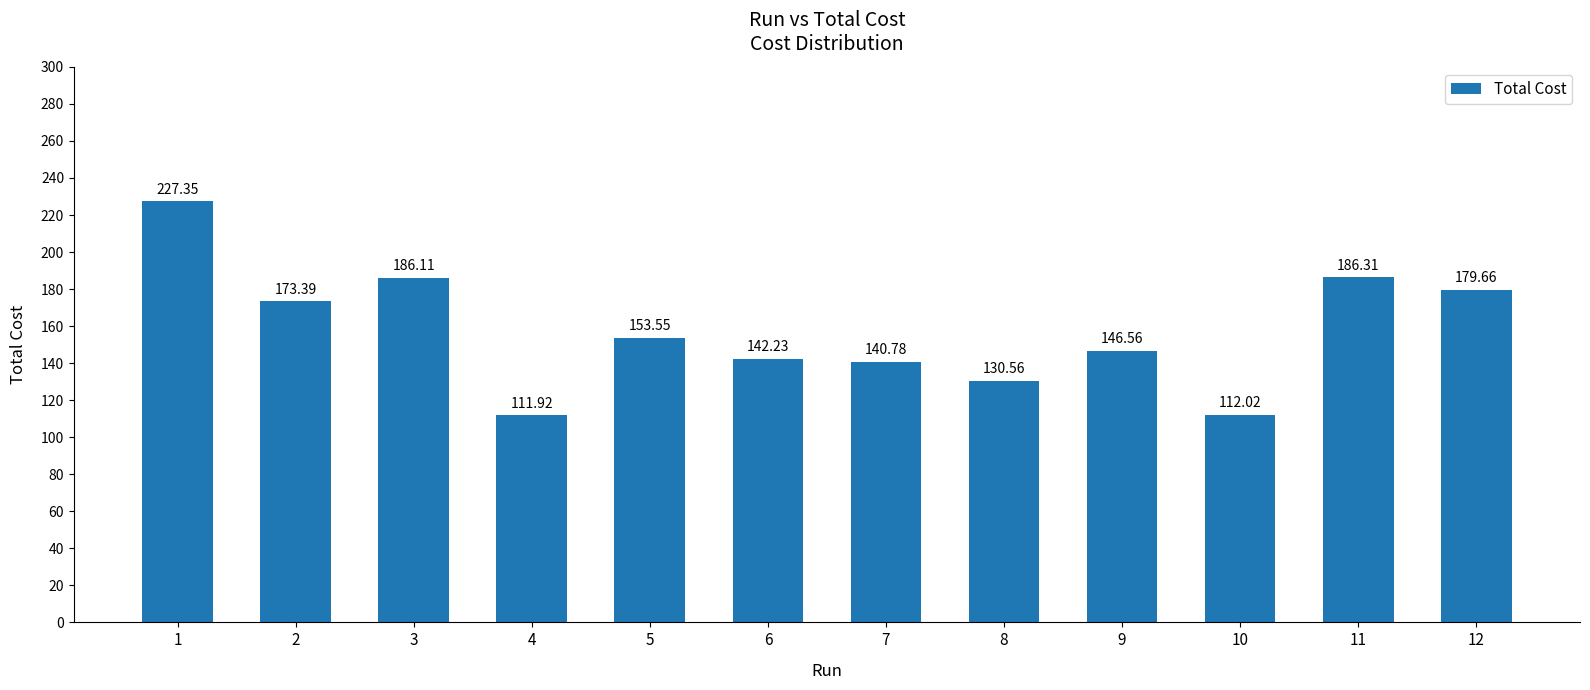

What is the change in value from 2 to 3?

+12.7